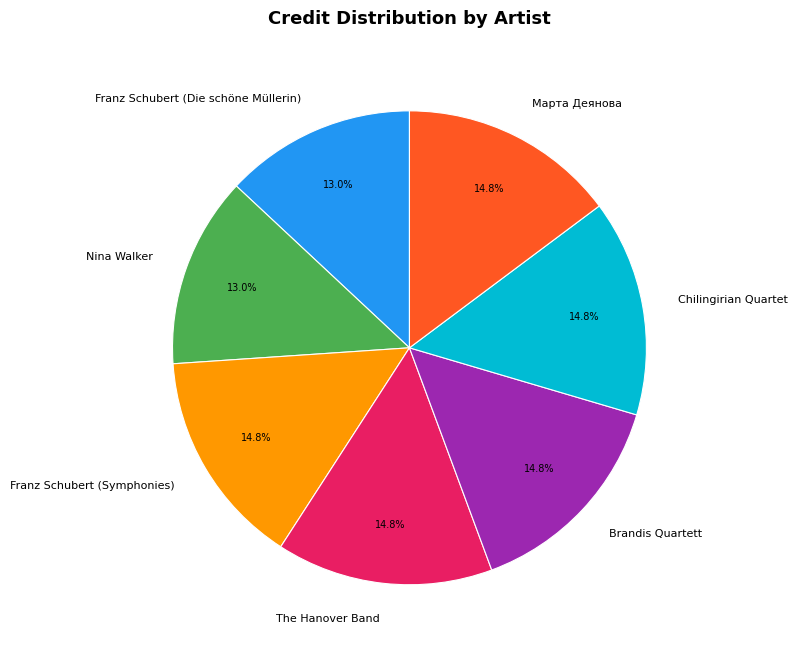

To the nearest percent, what is the average slice percentage?

14%